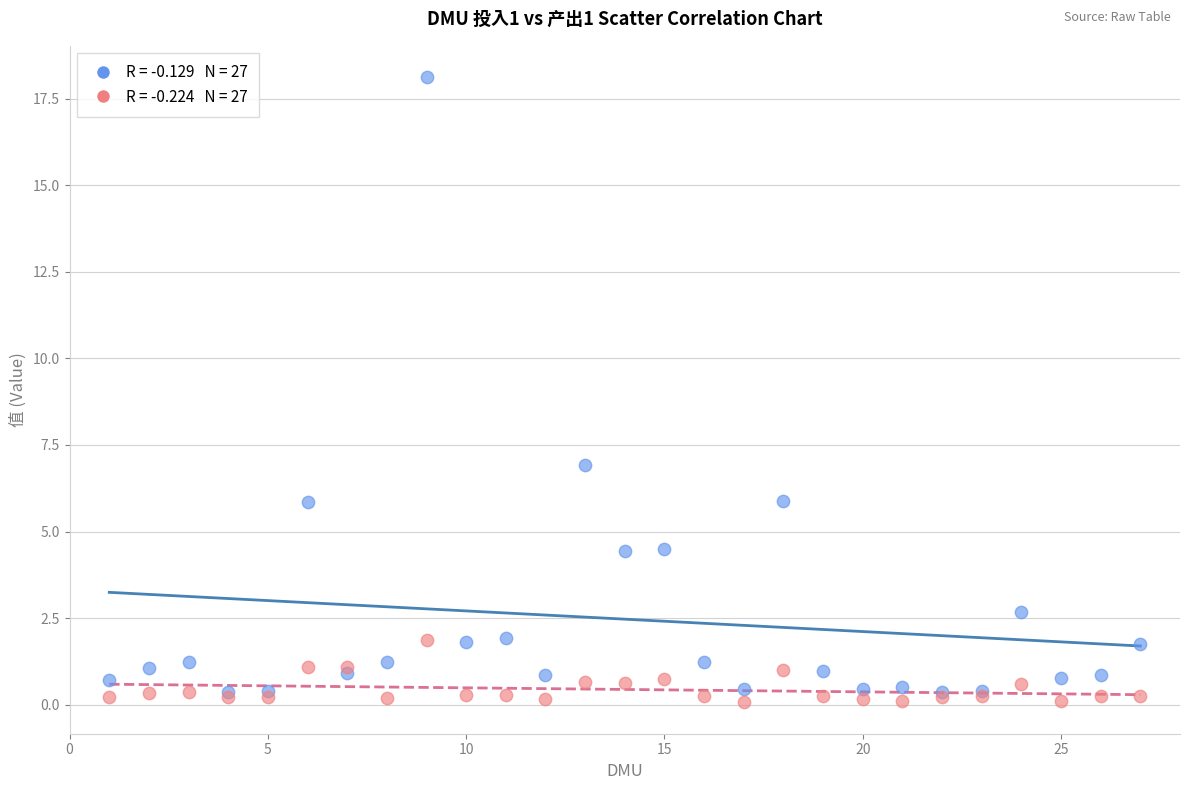

Across all series, what Y value is closest to 9?

6.9